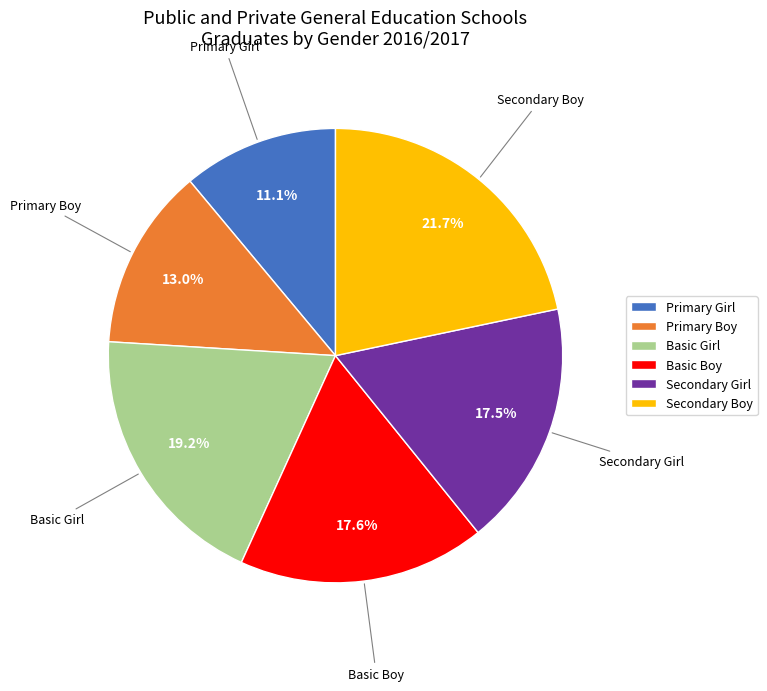

Which slice is the largest?

Secondary Boy